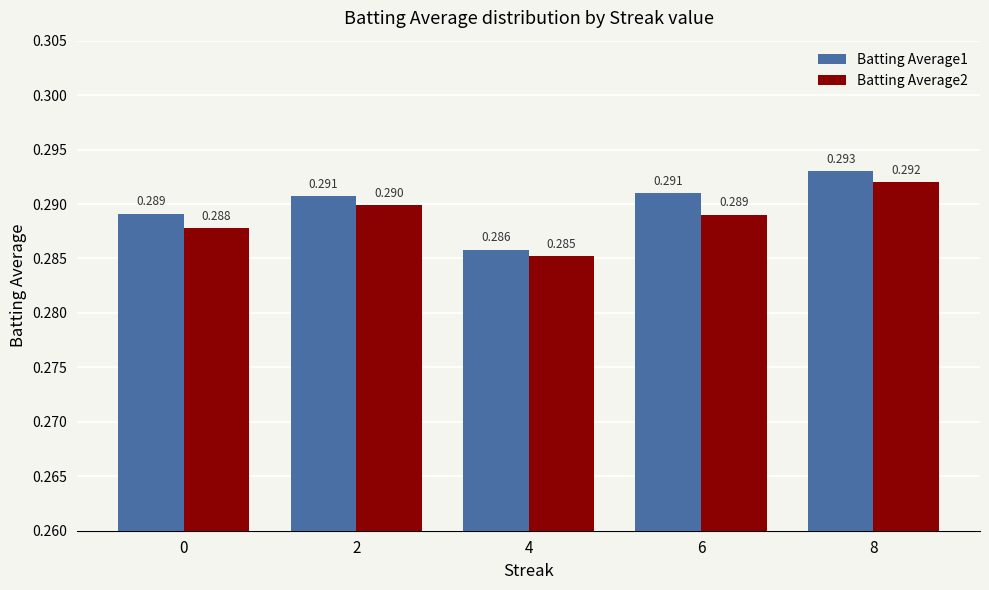

Is the value of Batting Average2 at 6 greater than the value of Batting Average1 at 2?

No